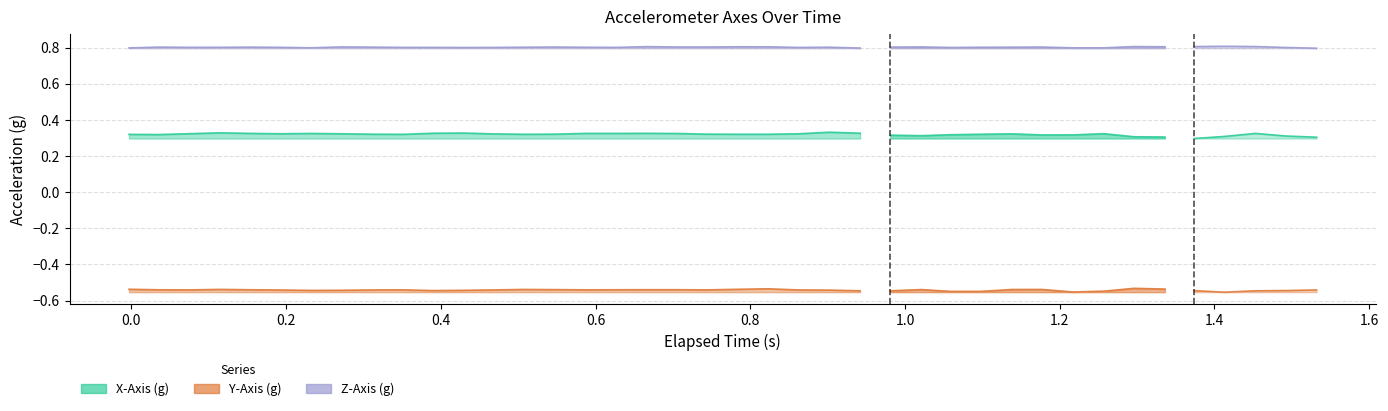

True or false: Y-Axis (g) and Z-Axis (g) intersect in this chart.

False